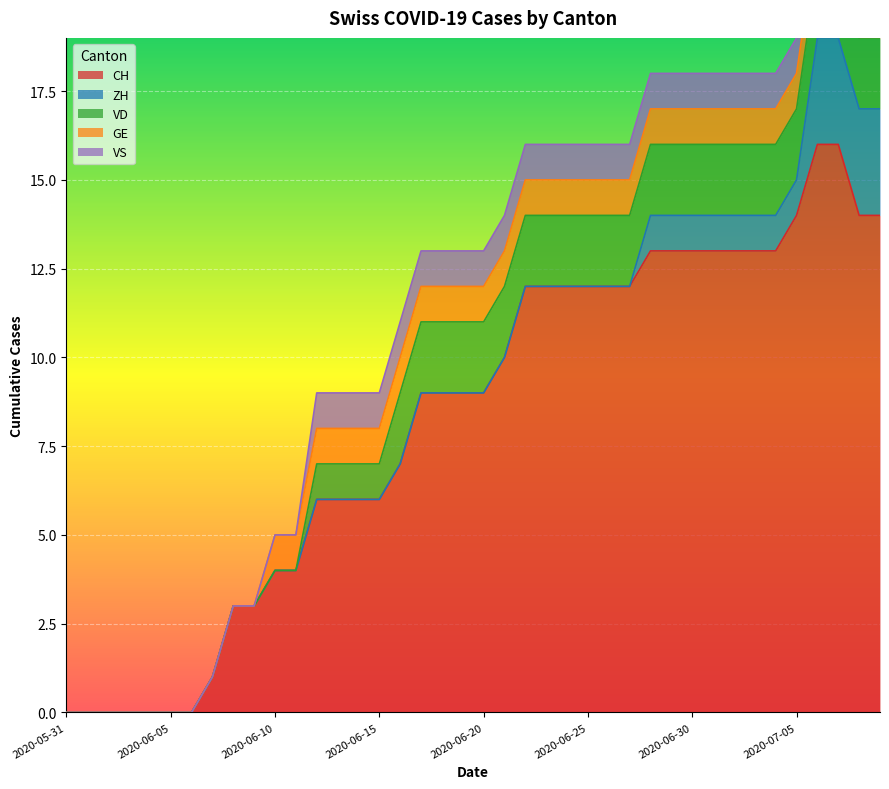

Which label corresponds to the smallest value in the chart?

2020-05-31